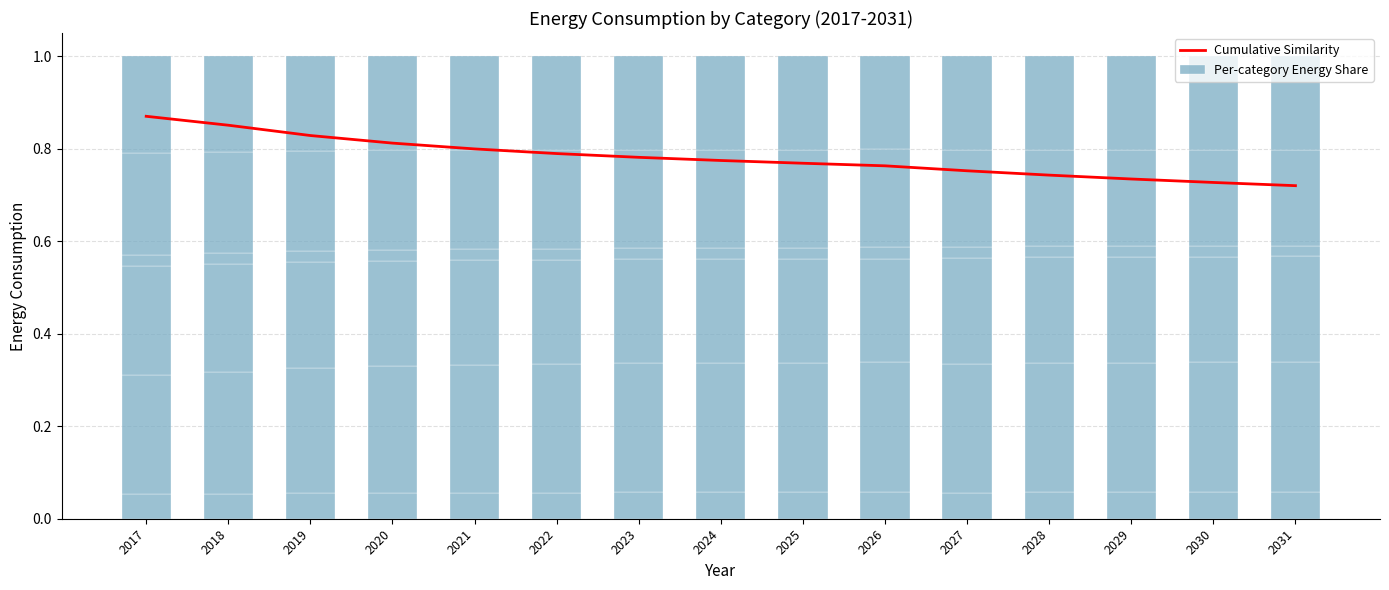

Is it true that Cumulative Similarity equals 1.1 at 2023?

False